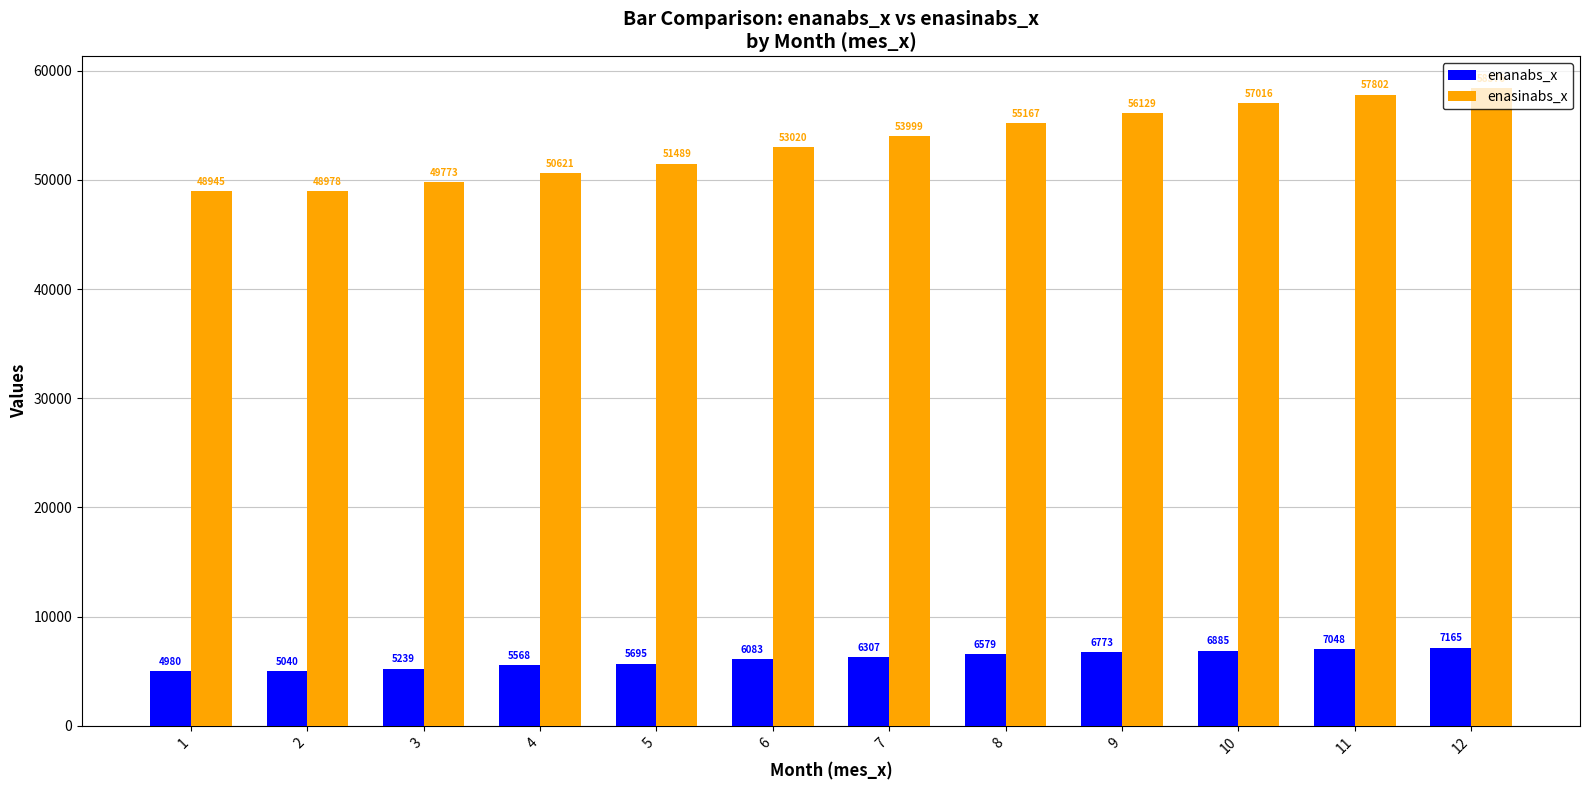

How many groups of bars are there?

12